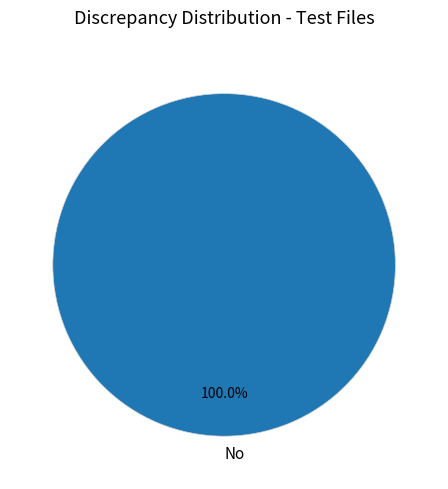

Rank the categories by value from highest to lowest.

No